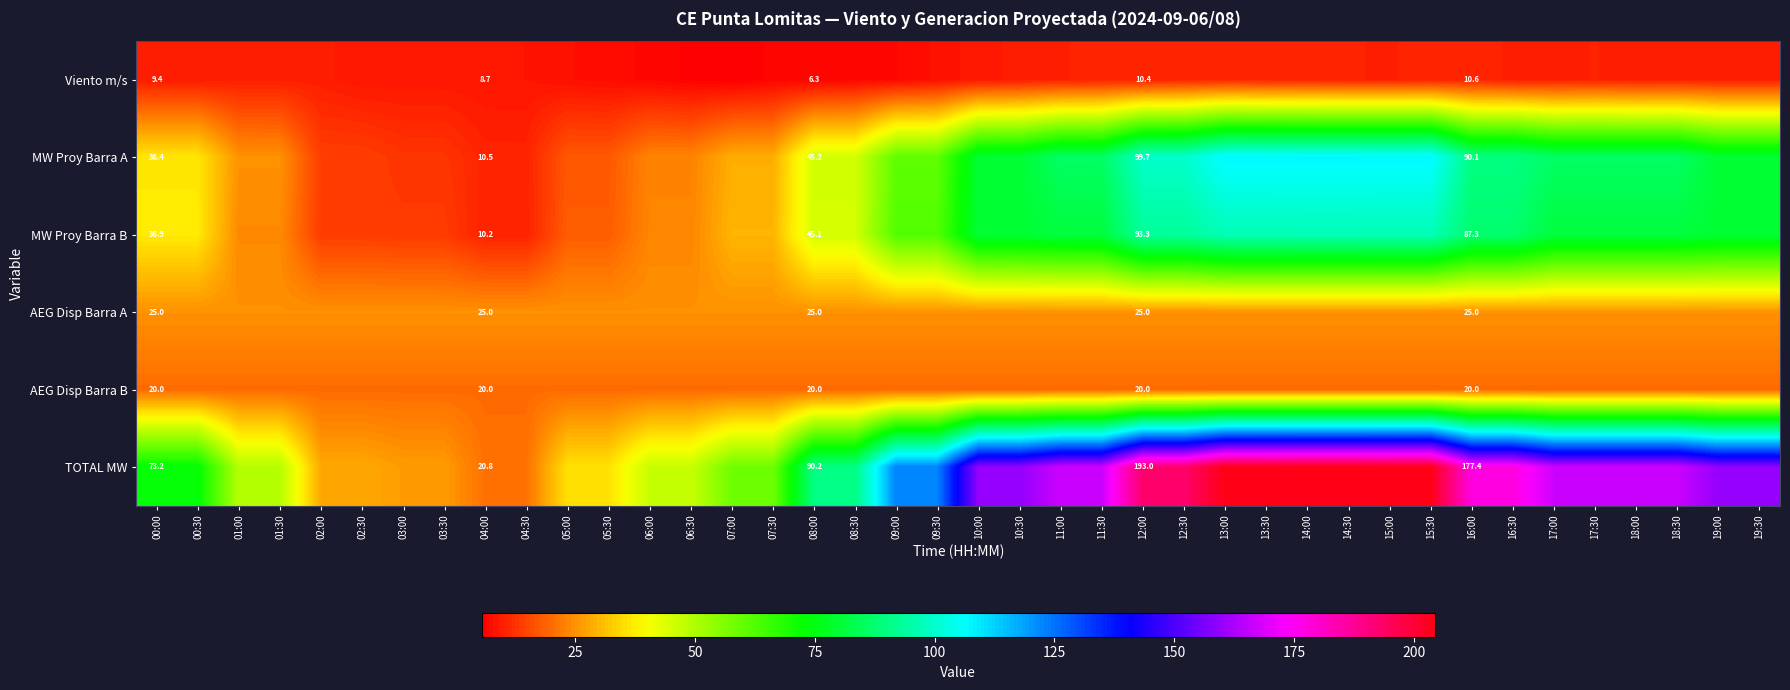

How many series are shown in this chart?

6